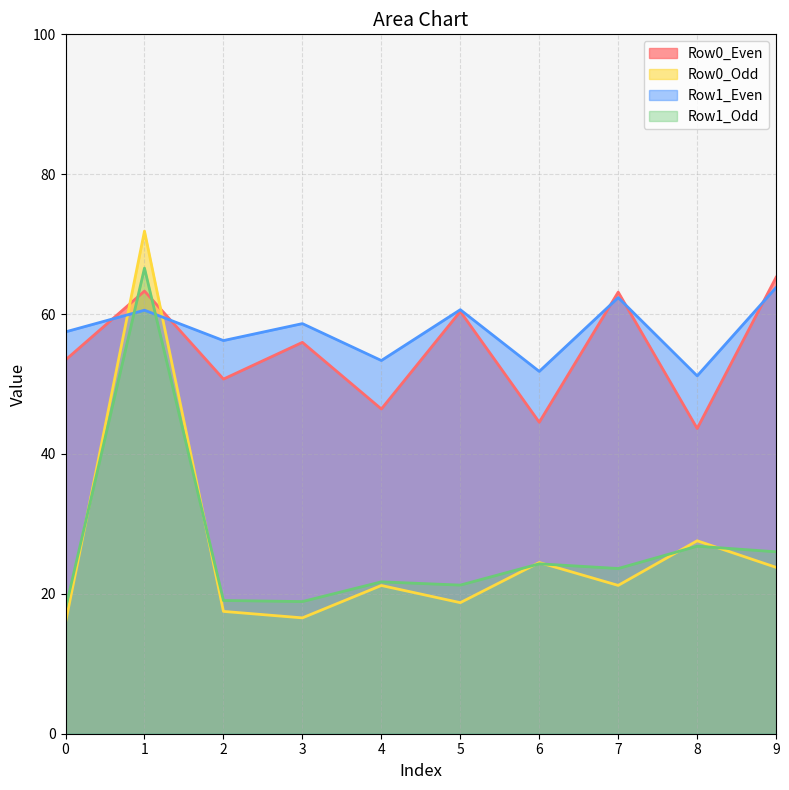

At which category is the sum across all series the highest?

1